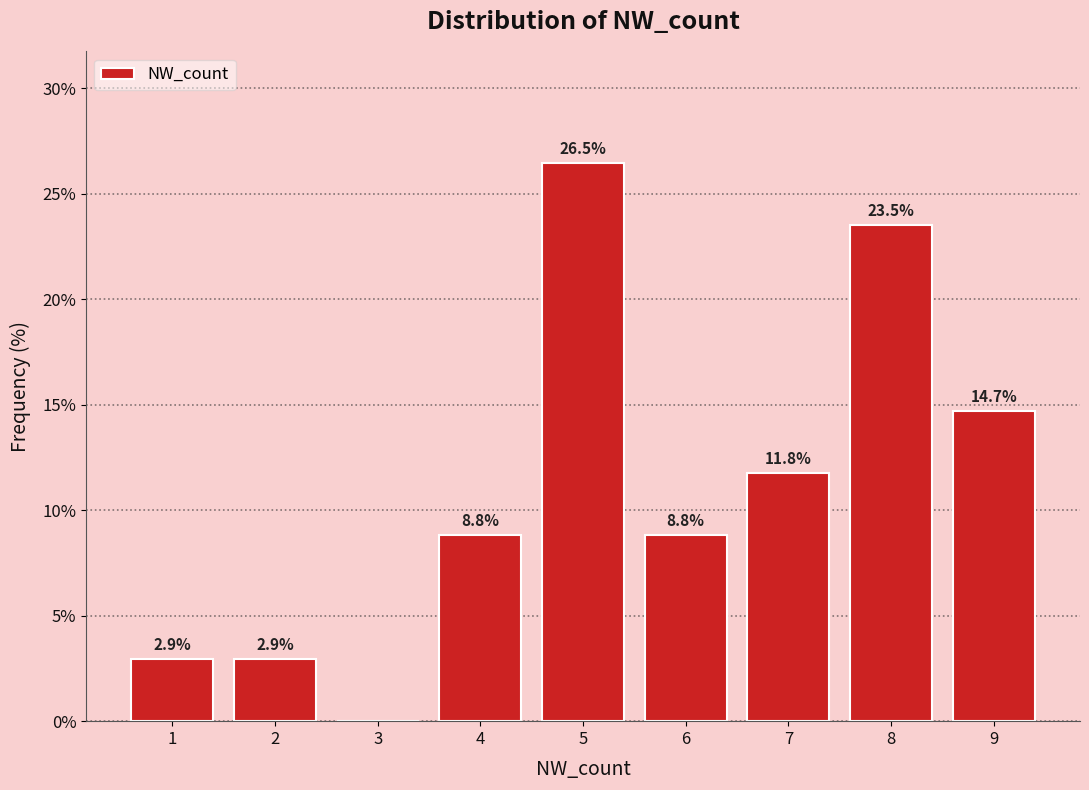

Reading left to right, list all the values displayed in this chart.

1=2.9	2=2.9	3=0.0	4=8.8	5=26.5	6=8.8	7=11.8	8=23.5	9=14.7